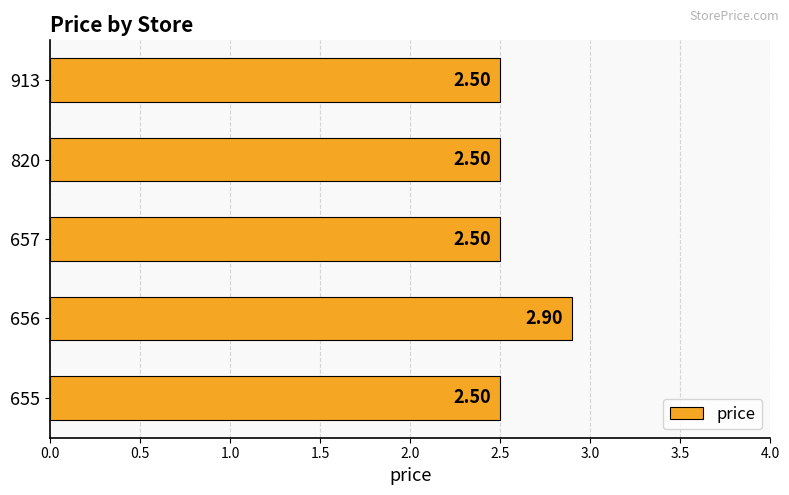

What is the difference between the maximum and minimum values?

0.4